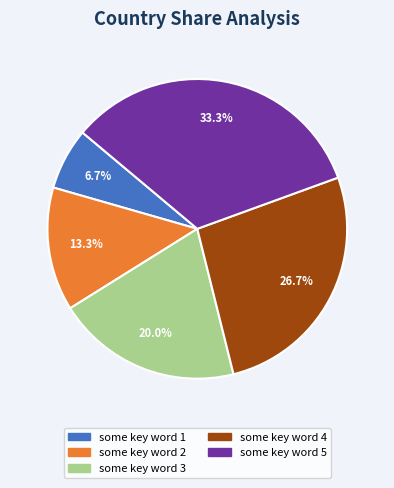

Which slice is the smallest?

some key word 1